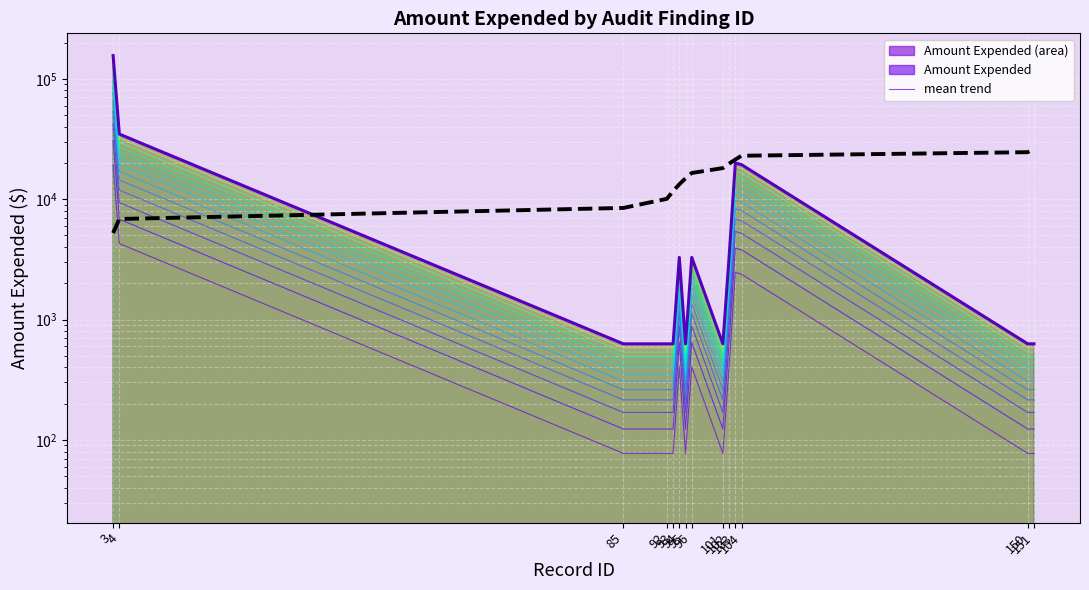

Where is Amount Expended nearest to the value 78310?

4